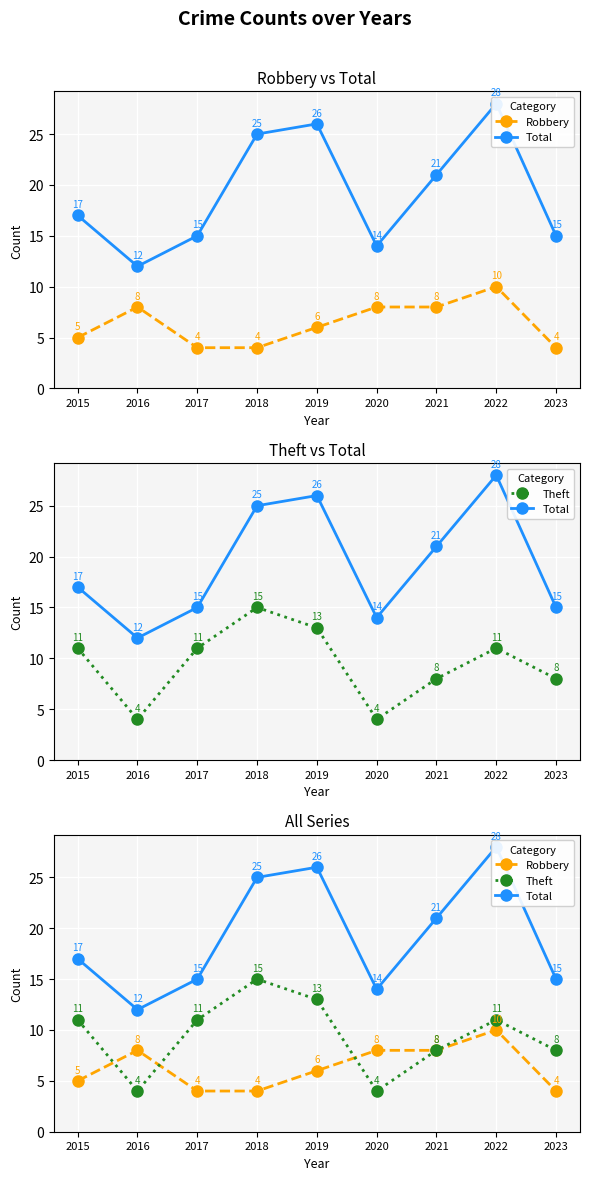

Reading left to right, transcribe all the data shown in this chart.

Robbery: 2015=5	2016=8	2017=4	2018=4	2019=6	2020=8	2021=8	2022=10	2023=4
Total: 2015=17	2016=12	2017=15	2018=25	2019=26	2020=14	2021=21	2022=28	2023=15
Theft: 2015=11	2016=4	2017=11	2018=15	2019=13	2020=4	2021=8	2022=11	2023=8